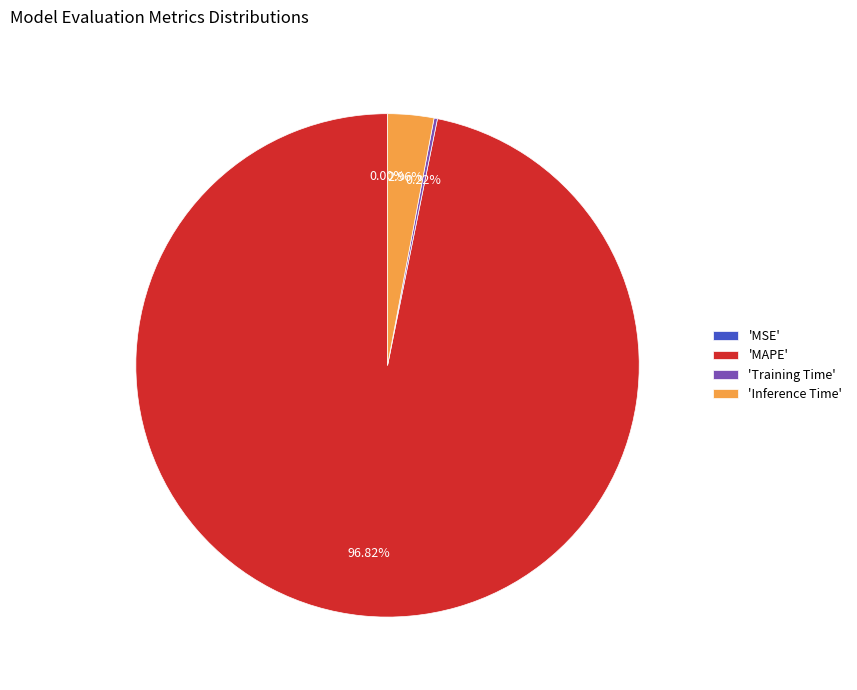

Which slice is the largest?

'MAPE'